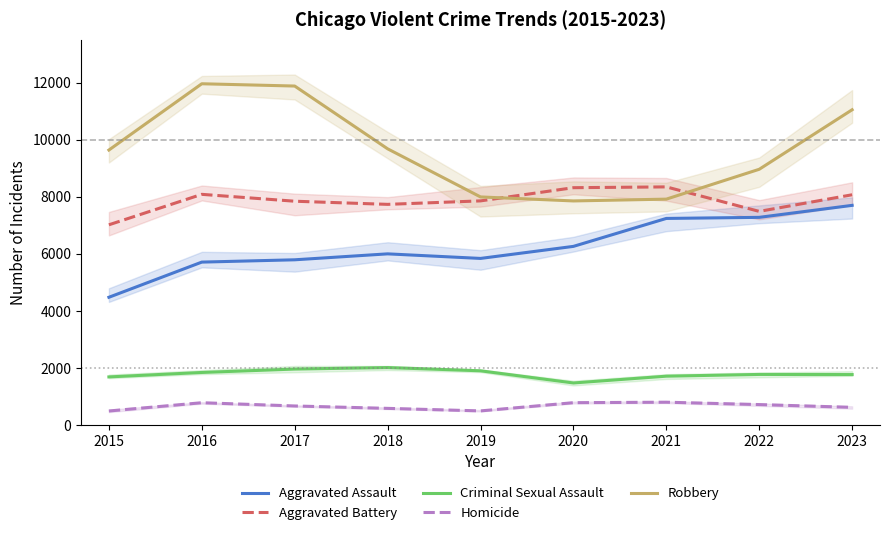

Rank the series at 2020 from highest to lowest value.

Aggravated Battery, Robbery, Aggravated Assault, Criminal Sexual Assault, Homicide